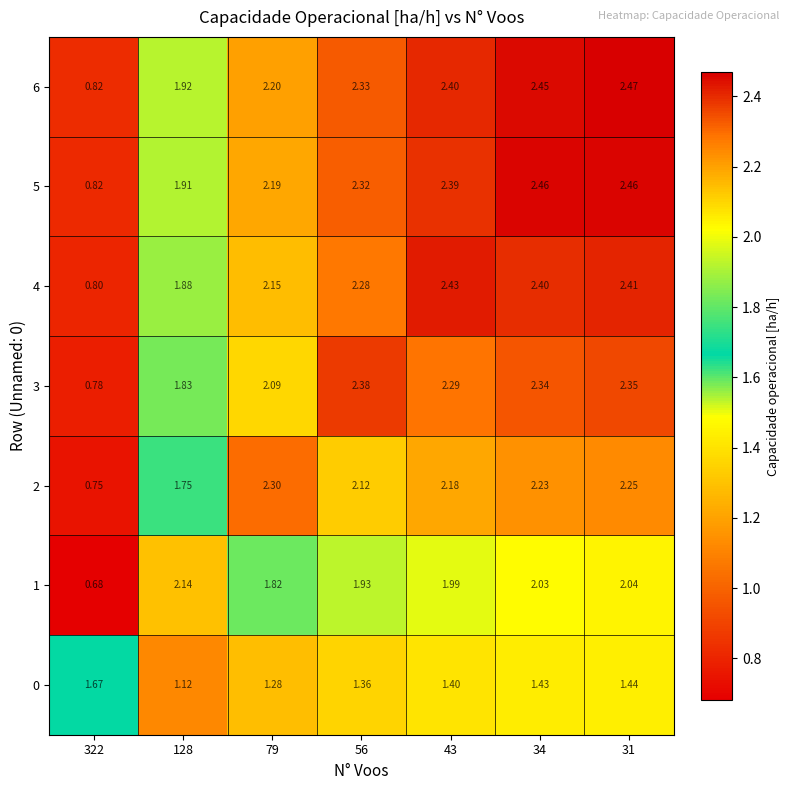

Is the value of 5 at 79 greater than the value of 4 at 43?

No